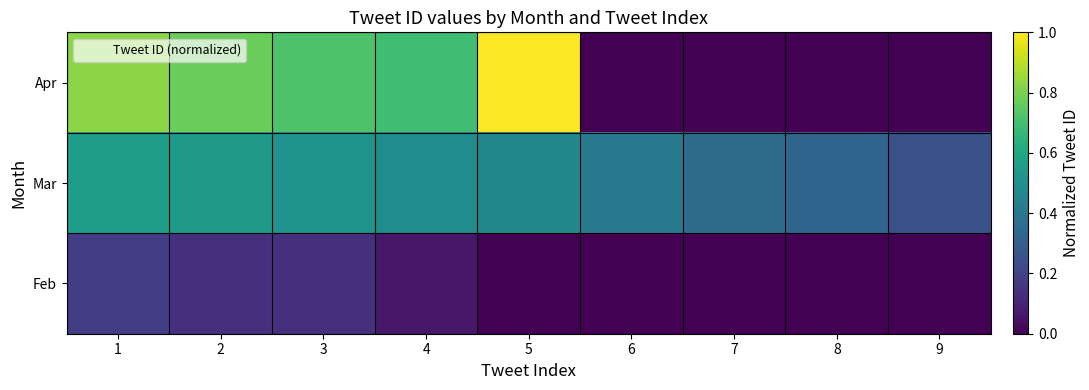

Between 6 and 2, which is larger?

2